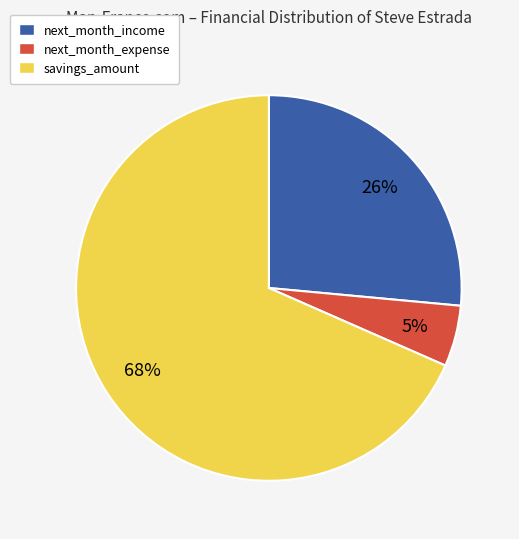

Is the sum of next_month_income and savings_amount greater than half?

Yes